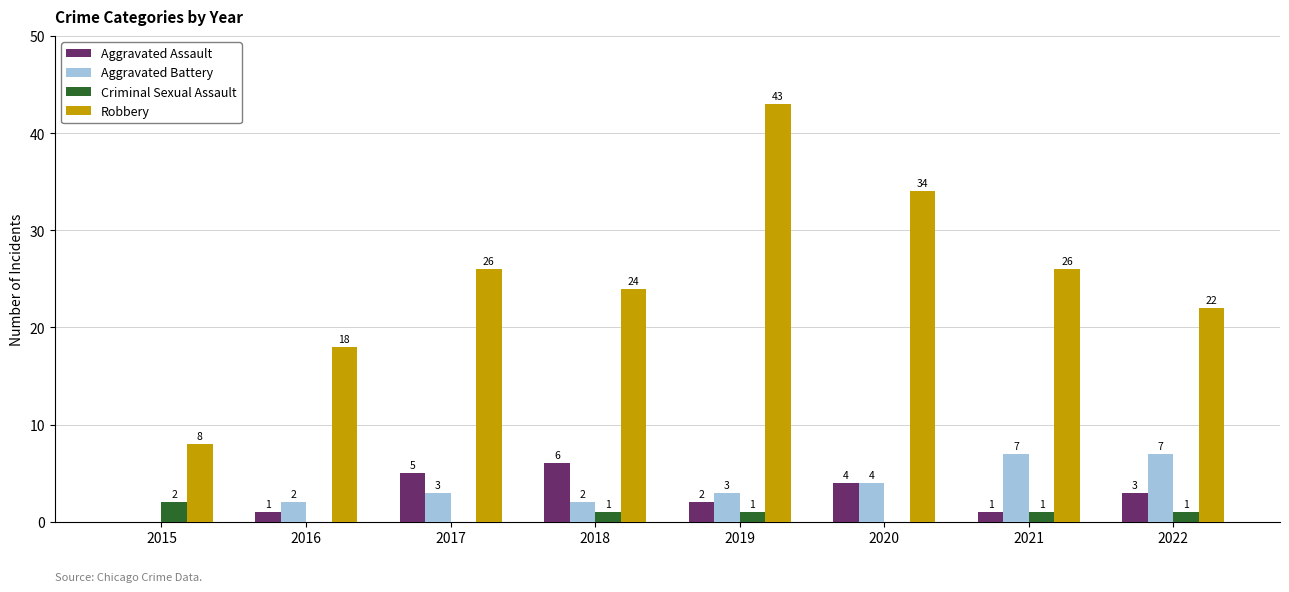

How many data points does each series have?

8